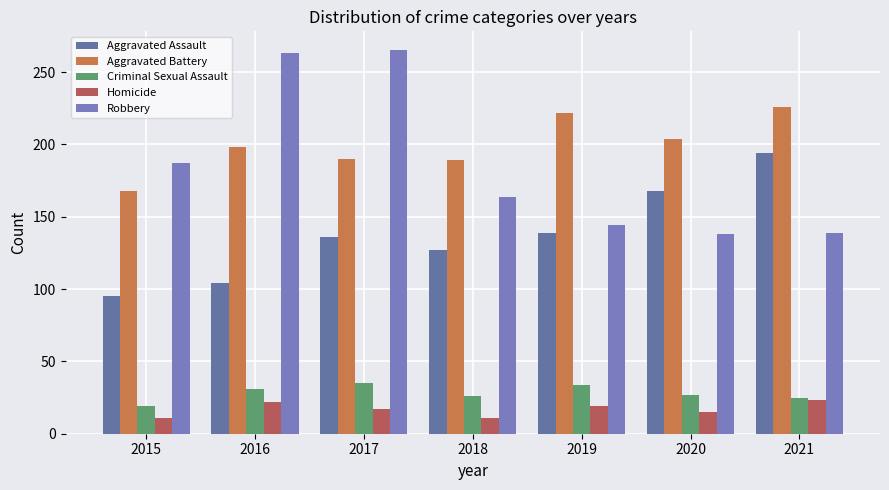

Which label corresponds to the largest value in the chart?

2017